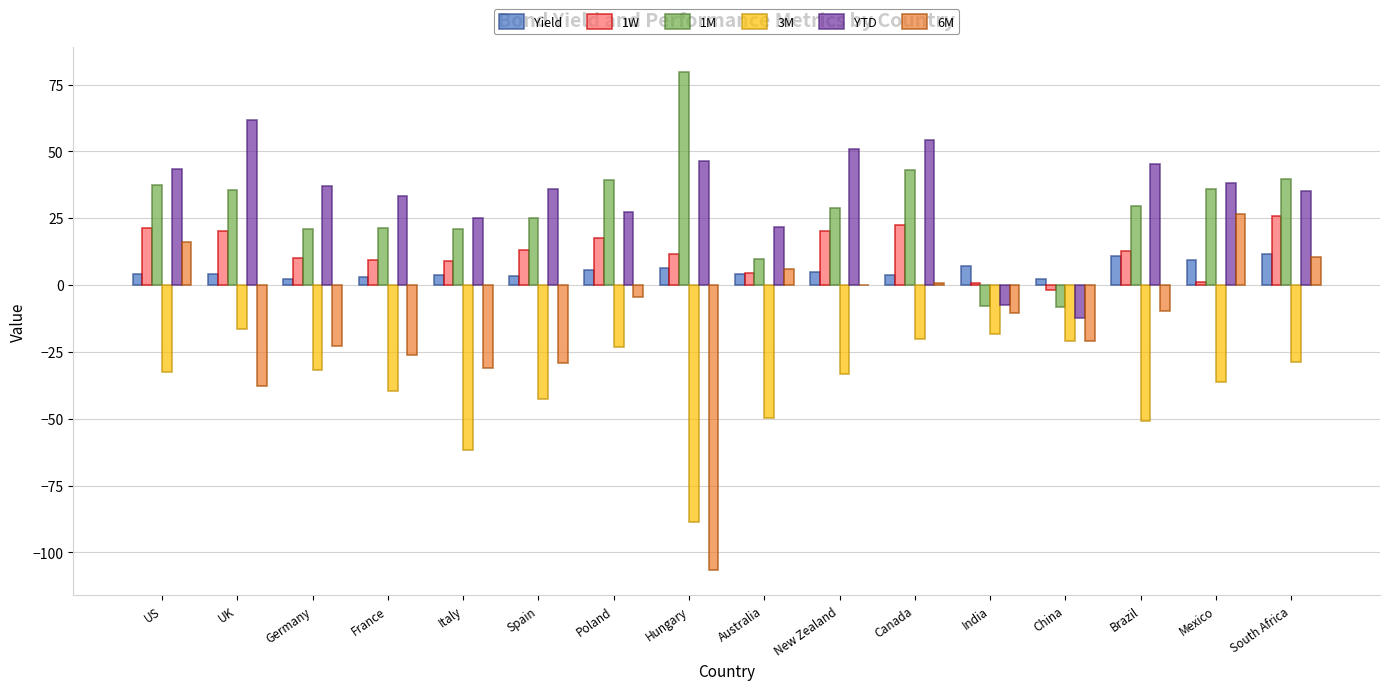

Is the value of 1M at Canada greater than the value of 1W at Australia?

Yes